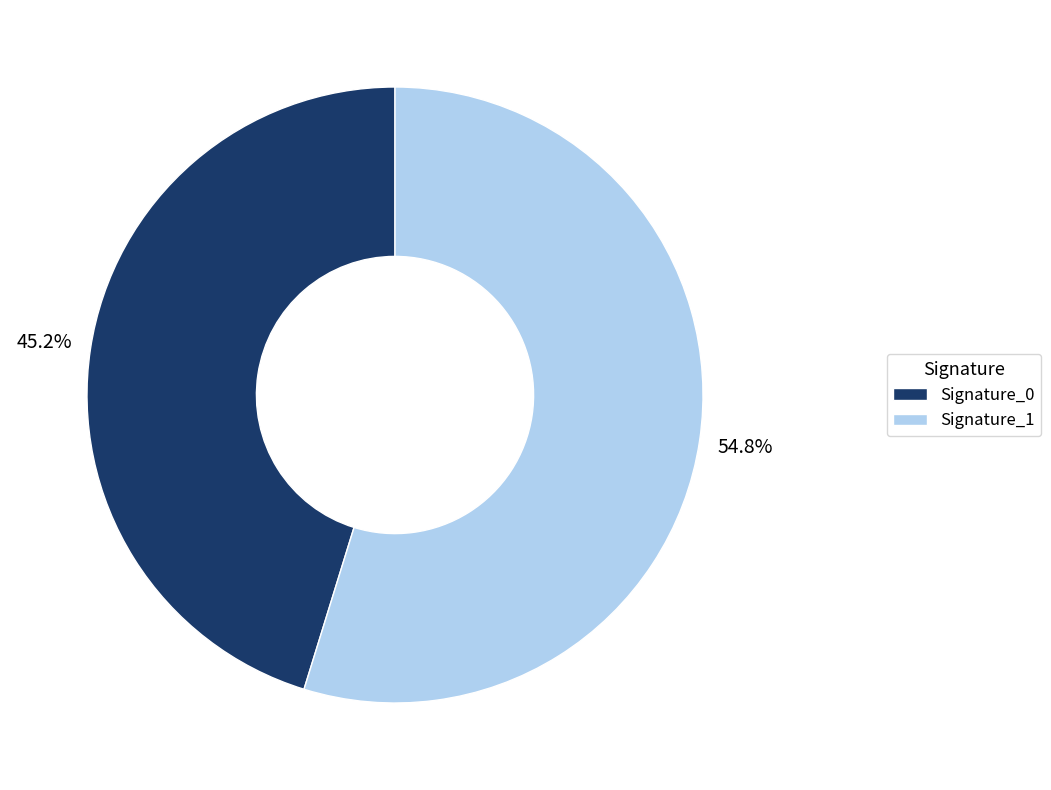

Rank the categories by value from lowest to highest.

Signature_0, Signature_1